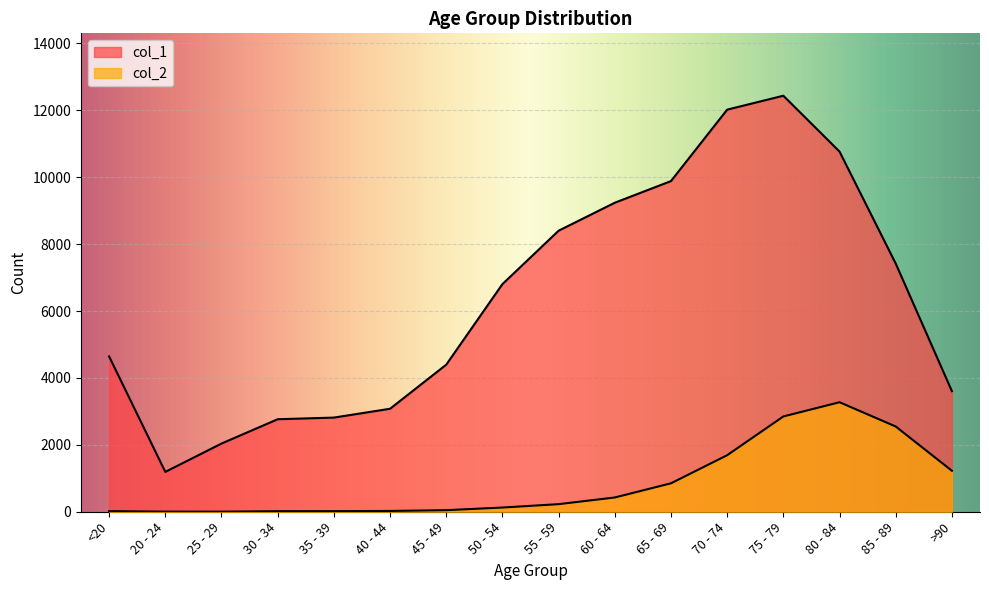

Reading left to right, list all the values displayed in this chart.

col_1: <20=4641	20 - 24=1191	25 - 29=2038	30 - 34=2765	35 - 39=2814	40 - 44=3078	45 - 49=4396	50 - 54=6803	55 - 59=8400	60 - 64=9236	65 - 69=9883	70 - 74=12018	75 - 79=12434	80 - 84=10764	85 - 89=7417	>90=3604
col_2: <20=18	20 - 24=4	25 - 29=3	30 - 34=17	35 - 39=18	40 - 44=24	45 - 49=47	50 - 54=126	55 - 59=227	60 - 64=426	65 - 69=850	70 - 74=1690	75 - 79=2848	80 - 84=3273	85 - 89=2548	>90=1224